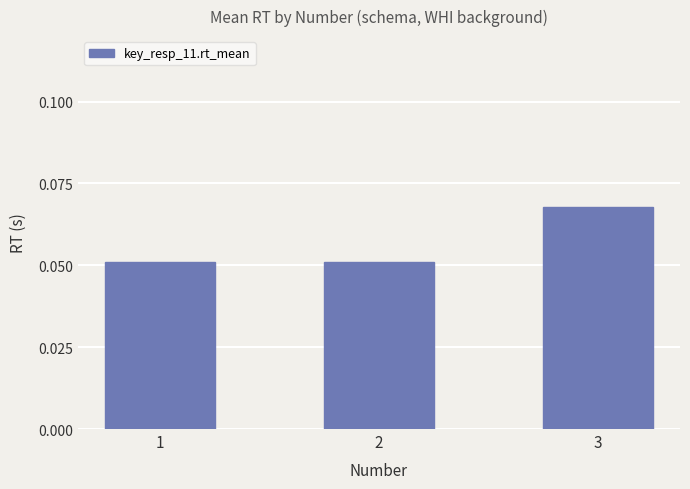

The chart shows a value of 0.0 at 2. True or false?

False